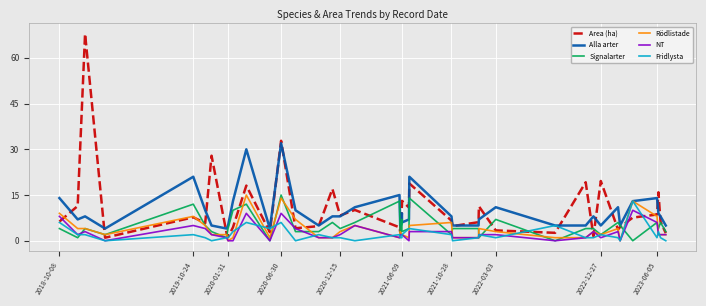

After their last crossing, which series has the higher values: Area (ha) or Rödlistade?

Area (ha)